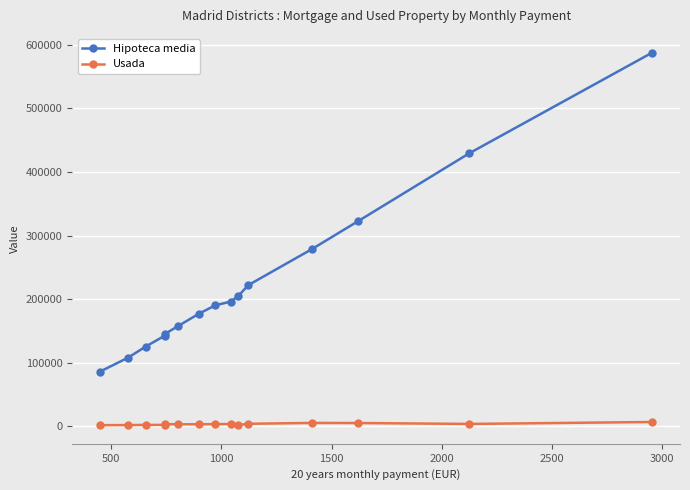

List the series in order of their overall mean, lowest first.

Usada, Hipoteca media